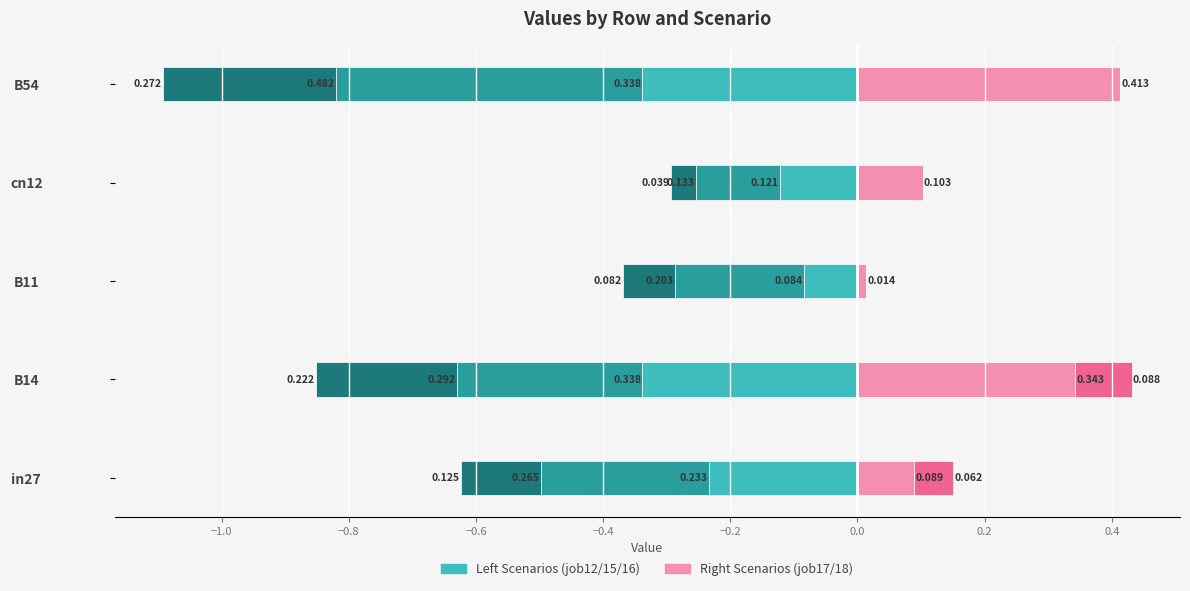

What is the spread (max minus min) of values at cn12?

0.2